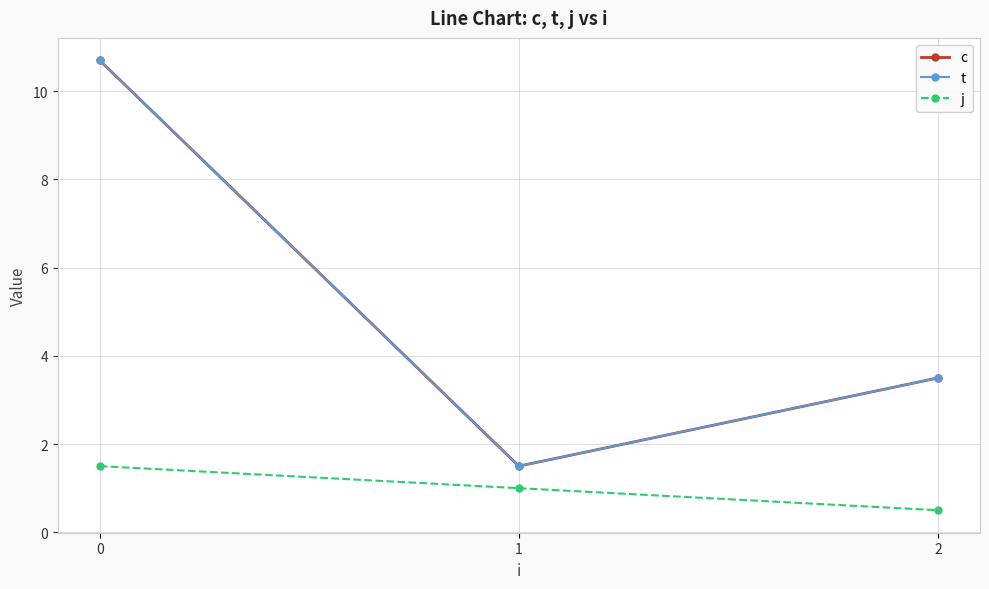

What is the total value across all series at 2?

7.5